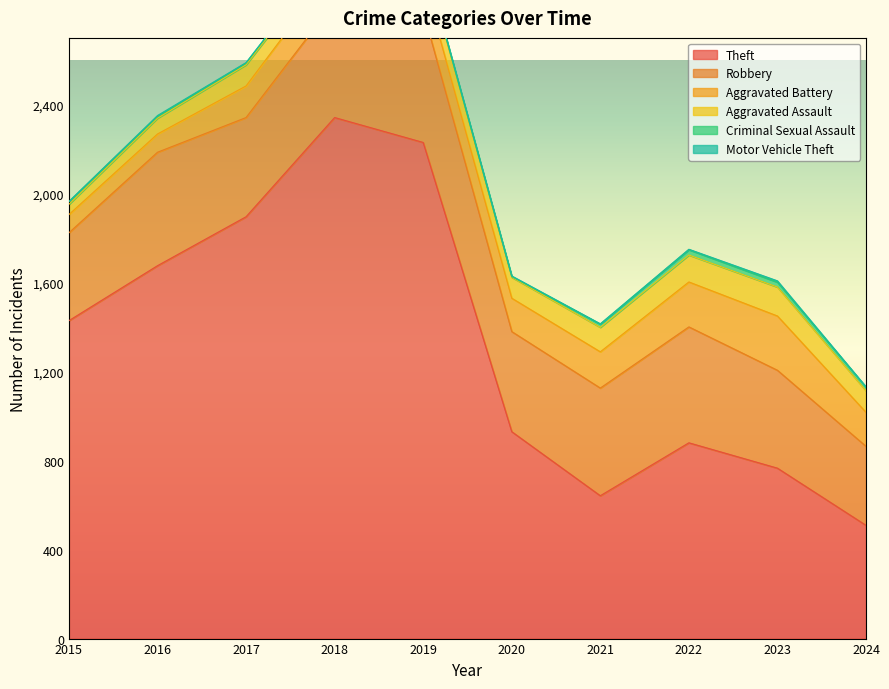

What is the lowest value of the Motor Vehicle Theft series?

1